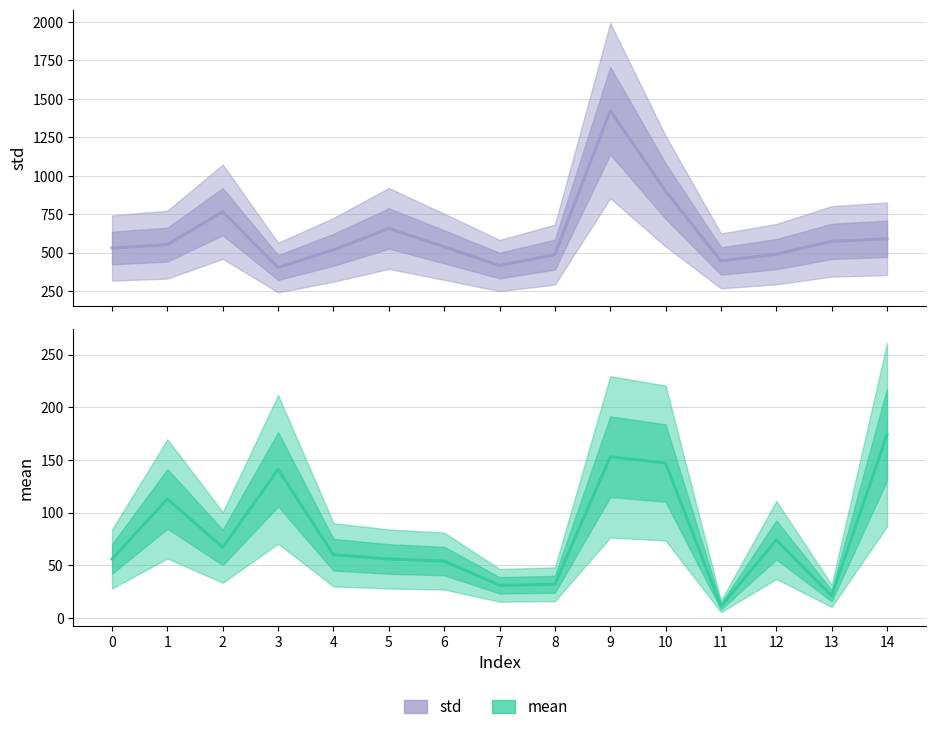

How many interior local valleys does the std series have?

3